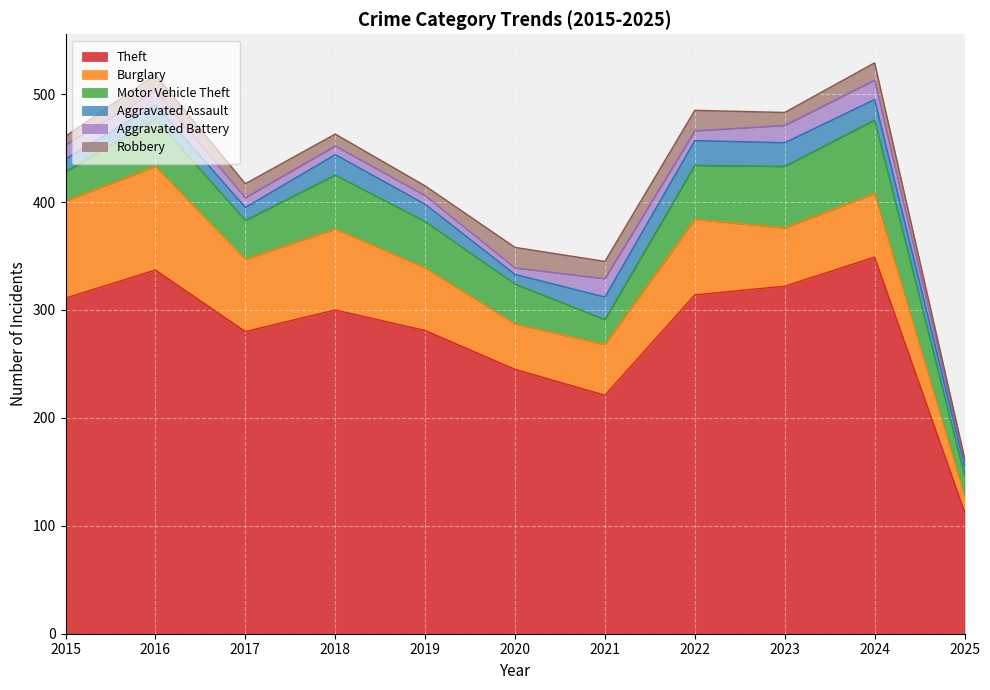

Does the chart display data point markers on the line(s)?

No